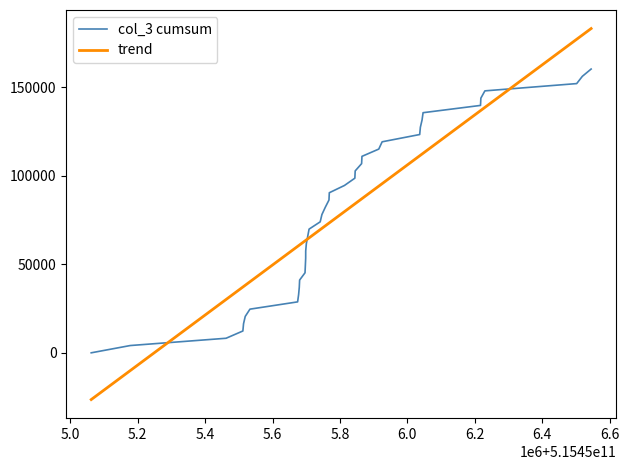

List the series in order of their peak value, lowest first.

col_3 cumsum, trend